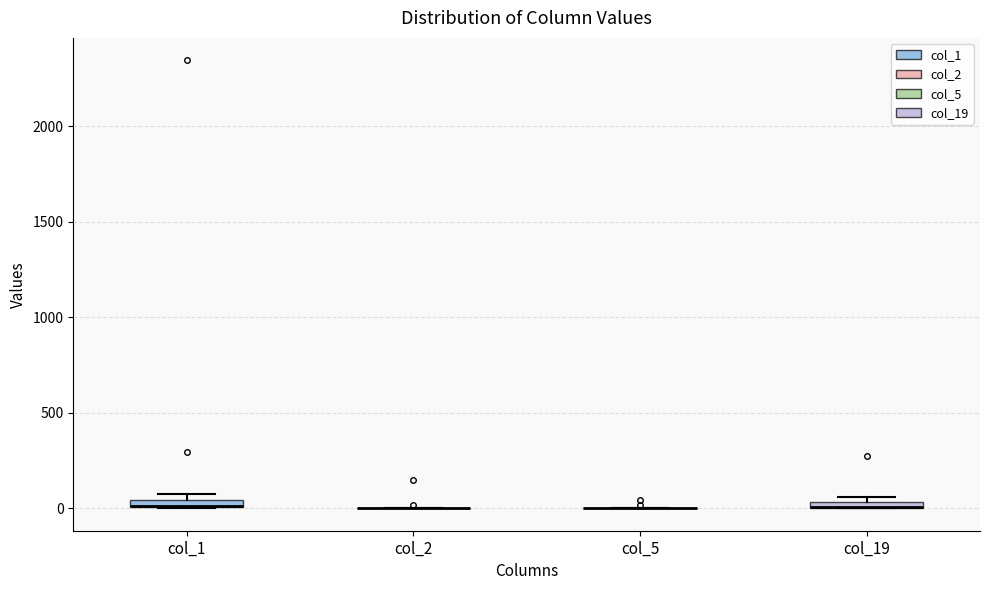

Where is the lower edge of the box for col_19 on the y-axis? The values are not printed on the chart, so give them approximately, as read against the axis.

0